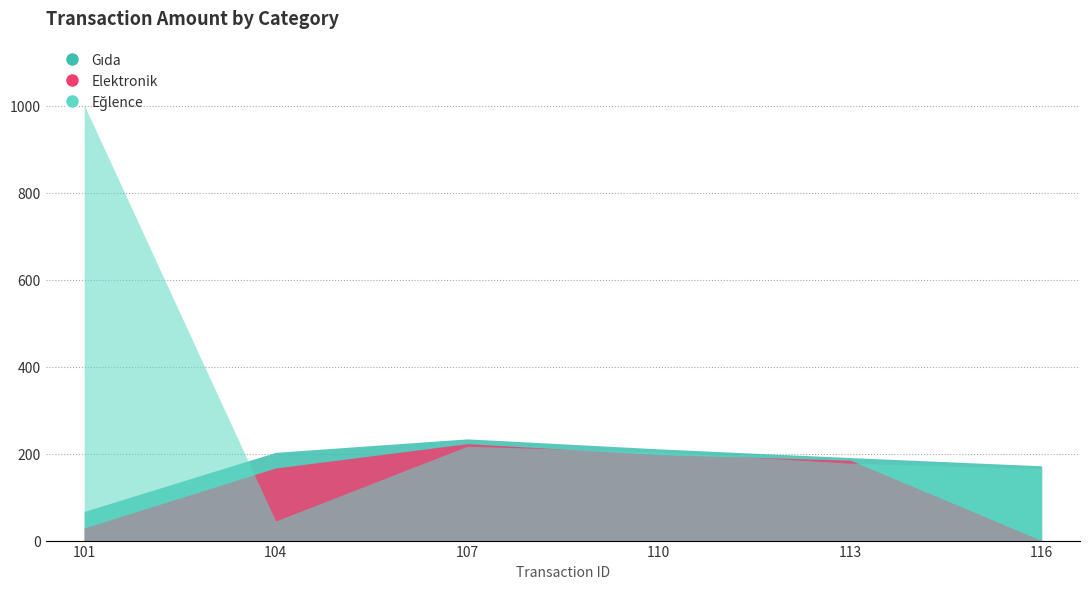

What is the difference between the second highest and second lowest values in the Elektronik series?

169